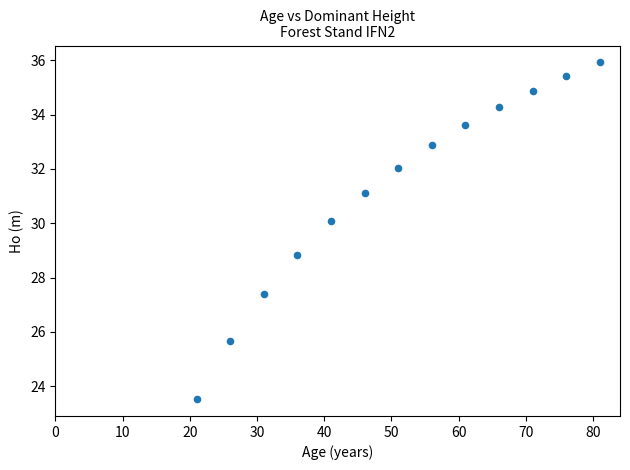

What Y value in the scatter plot is closest to 29?

28.9